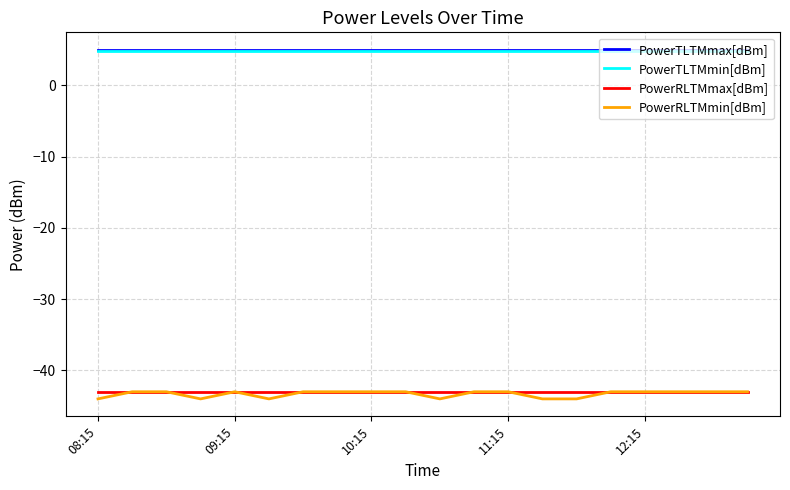

True or false: PowerRLTMmax[dBm] and PowerTLTMmax[dBm] cross at least once.

False